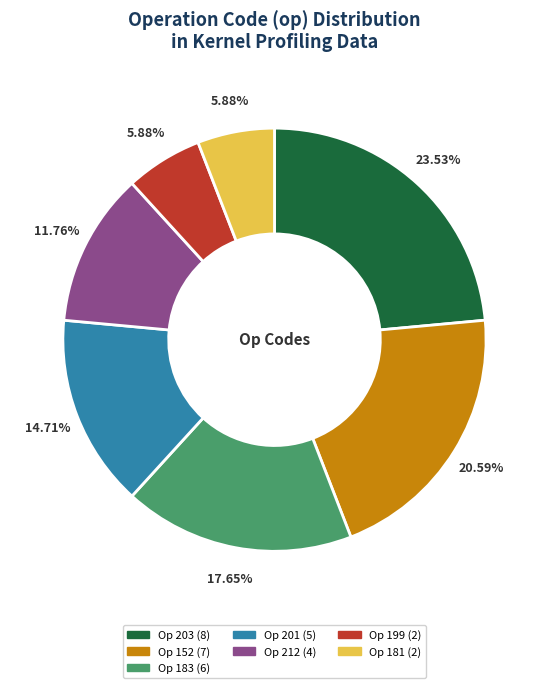

Does any single category account for the majority?

No